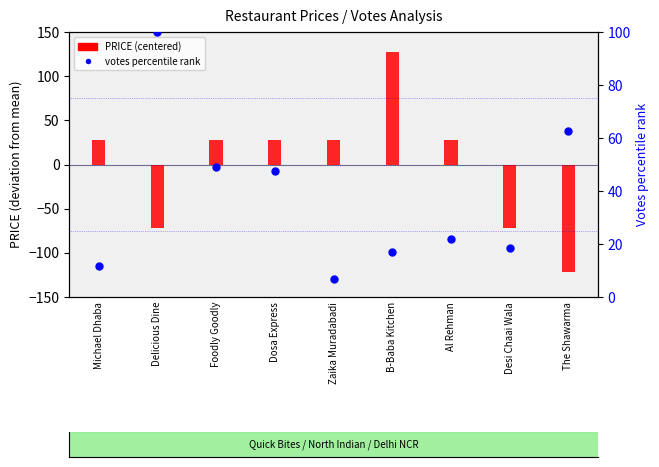

Which has a higher value, Zaika Muradabadi or Al Rehman?

Al Rehman